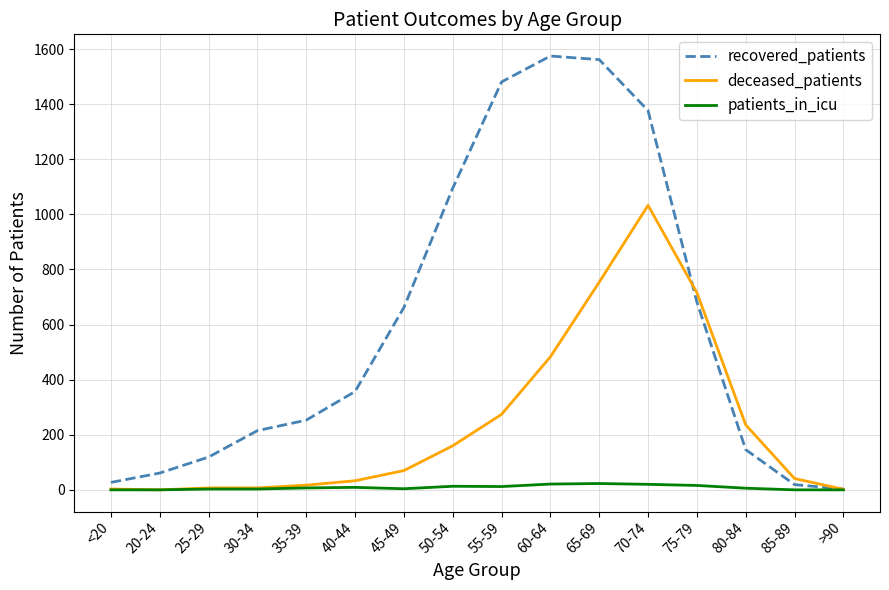

Is it true that recovered_patients equals 1048 at 45-49?

False